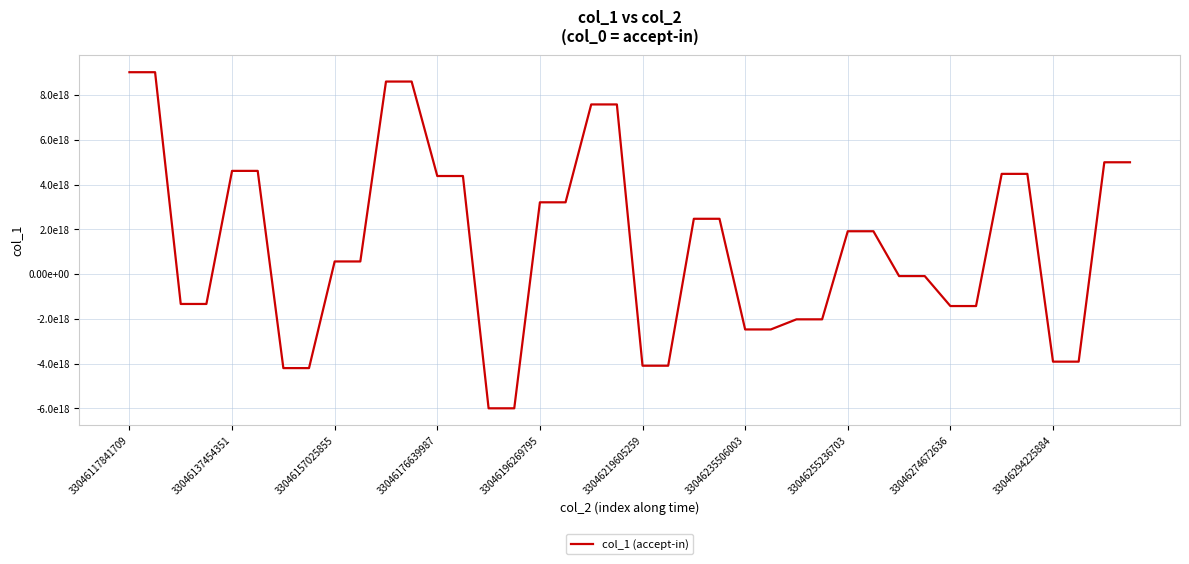

Is this an area chart (filled region under the line)?

No